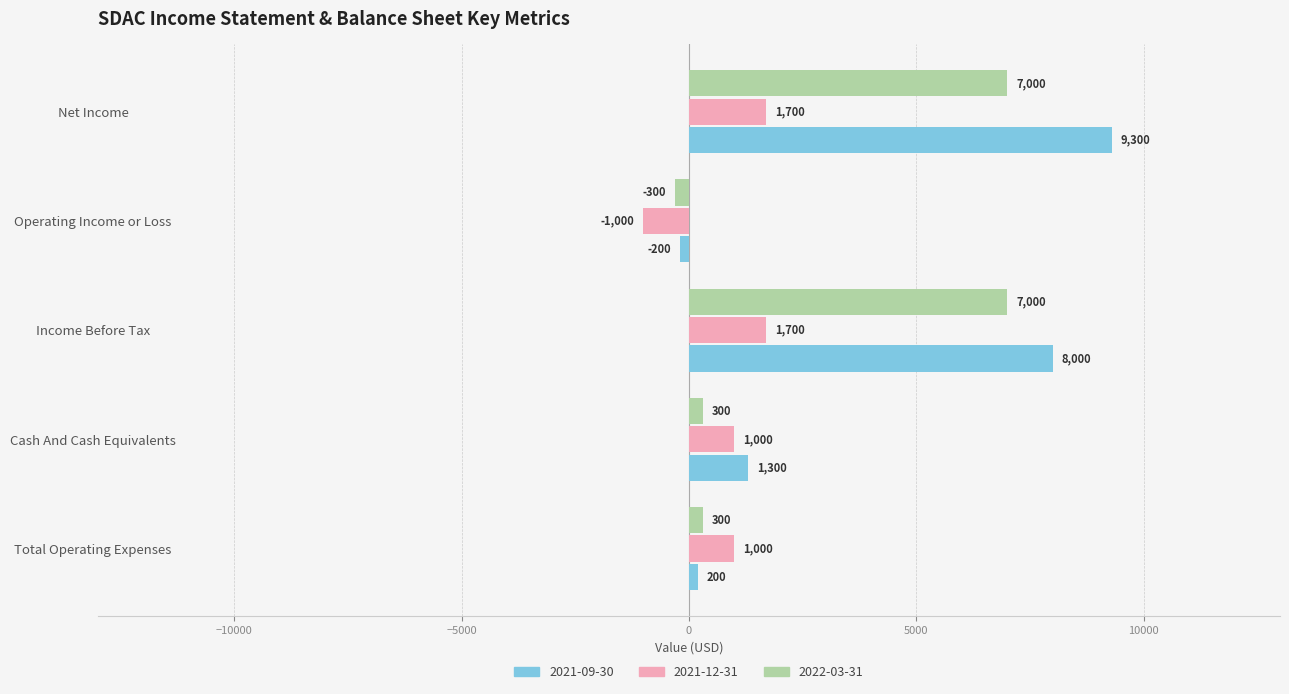

What is the average value of the 2022-03-31 series?

2860